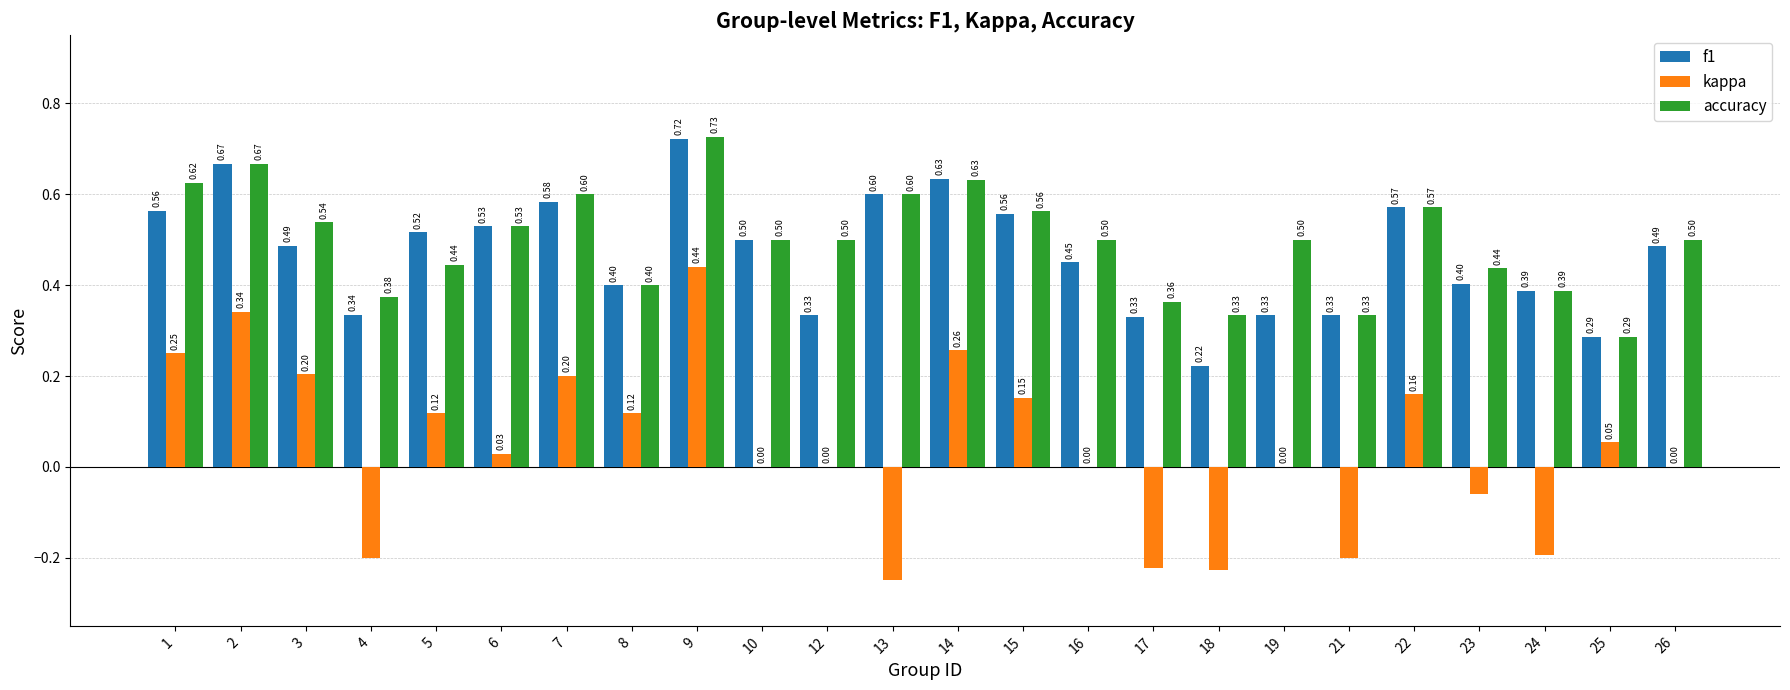

At which category is the sum across all series the highest?

9